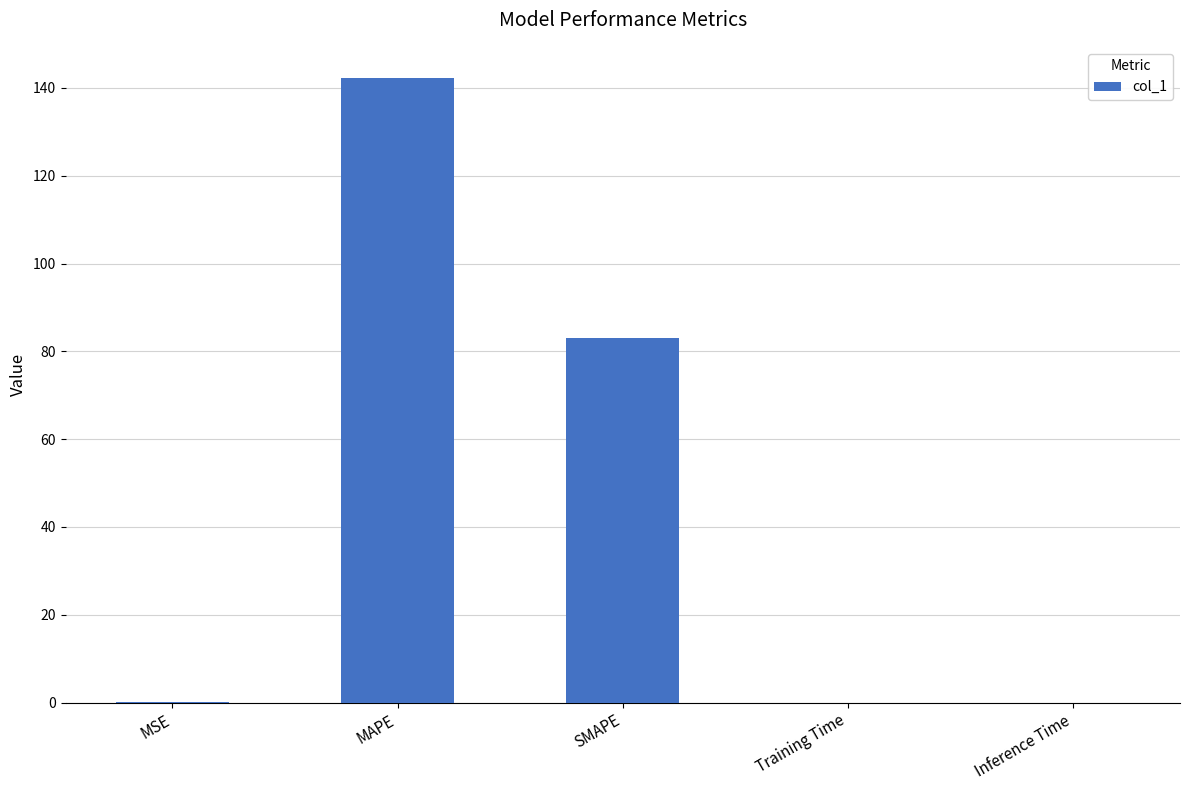

Between SMAPE and MAPE, which is larger?

MAPE